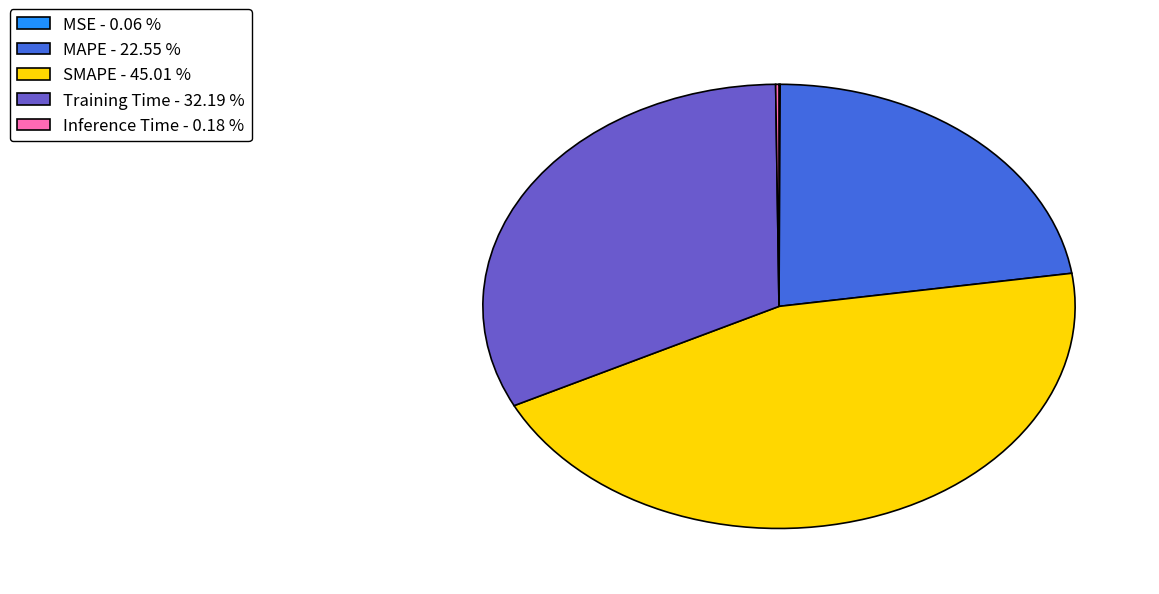

Is there a majority slice in this chart?

No